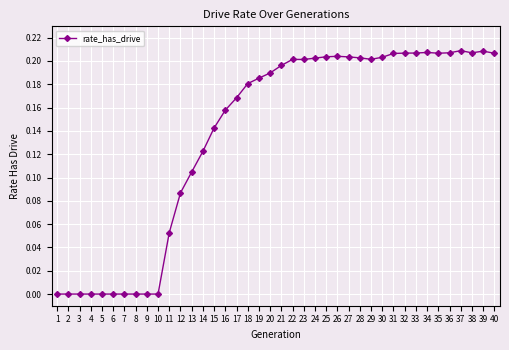

True or false: there are more than 2 points higher than both neighbors.

True